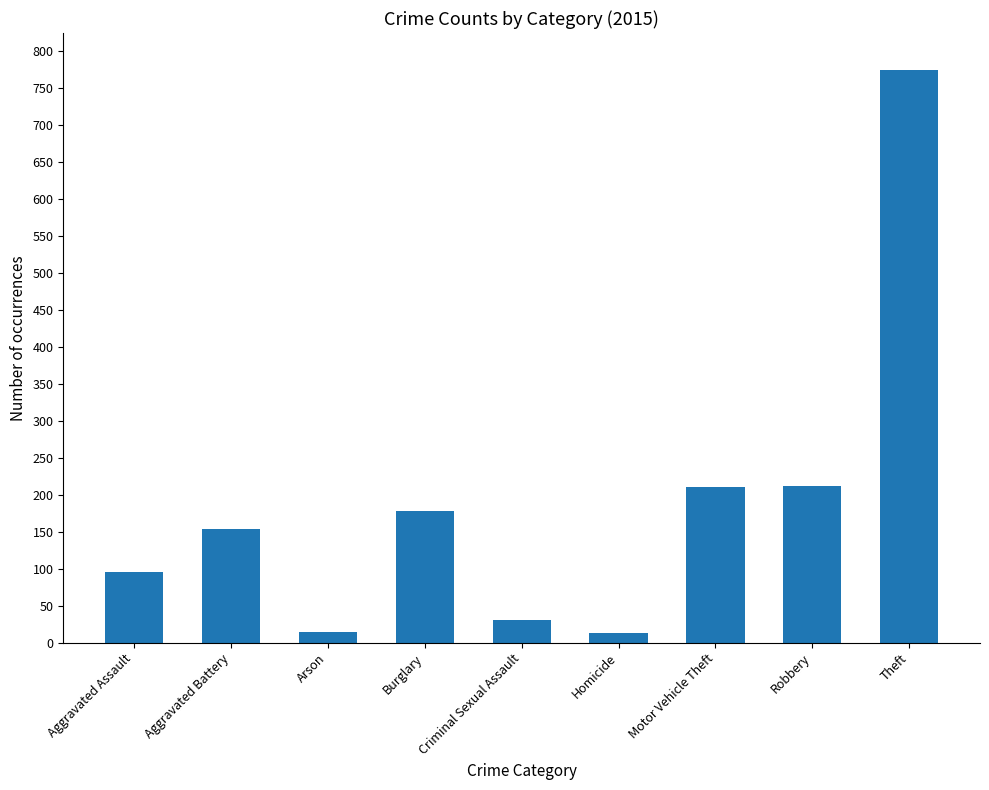

At which category does the chart reach its peak across all series?

Theft